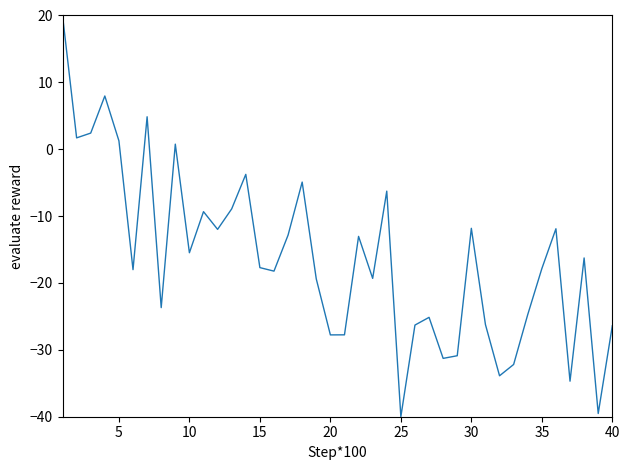

Does the chart display data point markers on the line(s)?

No